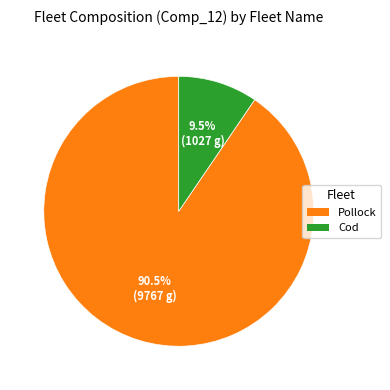

What is the smallest slice in the pie chart?

Cod